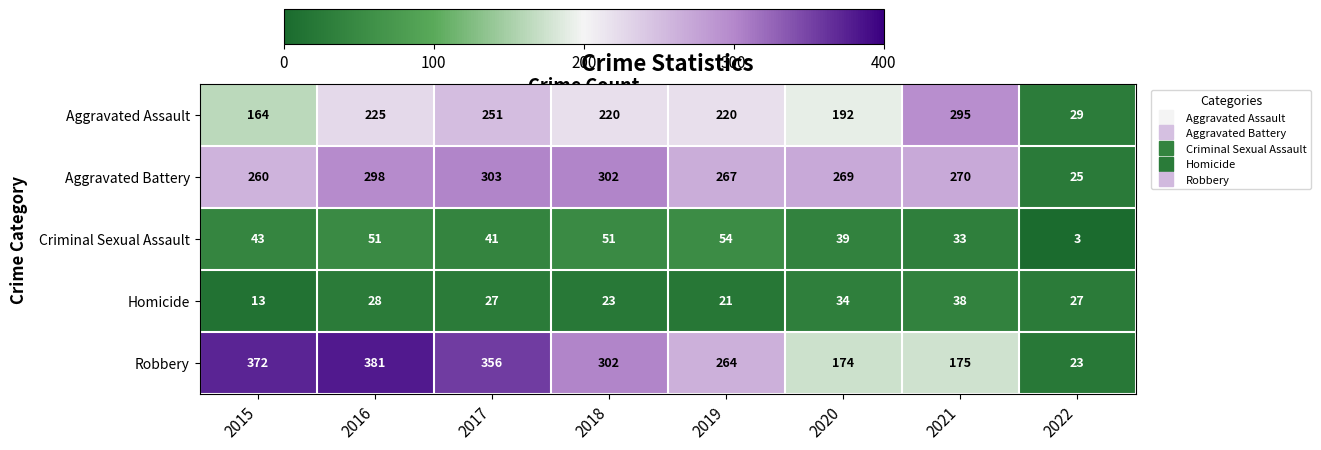

Is the value of Criminal Sexual Assault at 2016 greater than the value of Homicide at 2020?

Yes